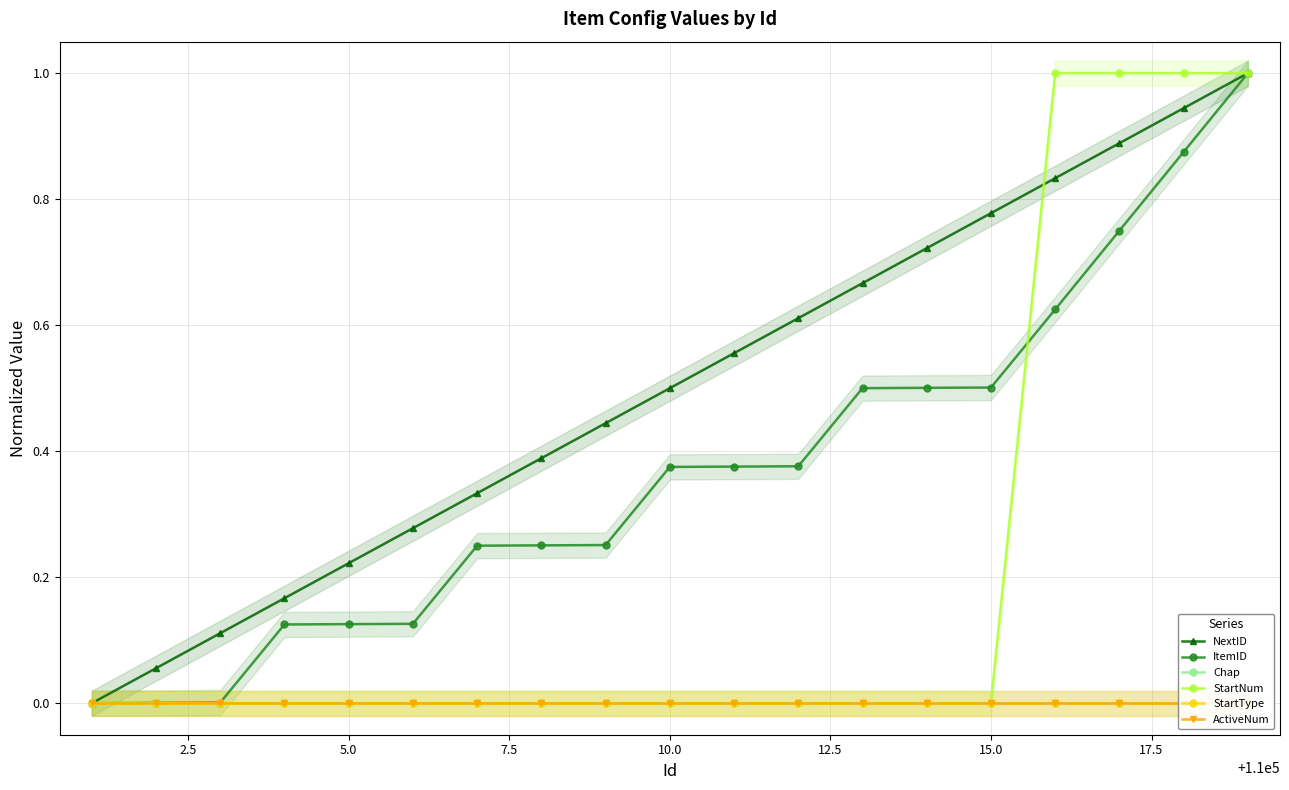

Reading left to right, list all the values displayed in this chart.

NextID: 0.0	0.1	0.1	0.2	0.2	0.3	0.3	0.4	0.4	0.5	0.6	0.6	0.7	0.7	0.8	0.8	0.9	0.9	1.0
ItemID: 0.0	0.0	0.0	0.1	0.1	0.1	0.3	0.3	0.3	0.4	0.4	0.4	0.5	0.5	0.5	0.6	0.8	0.9	1.0
Chap: 0.0	0.0	0.0	0.0	0.0	0.0	0.0	0.0	0.0	0.0	0.0	0.0	0.0	0.0	0.0	0.0	0.0	0.0	0.0
StartNum: 0.0	0.0	0.0	0.0	0.0	0.0	0.0	0.0	0.0	0.0	0.0	0.0	0.0	0.0	0.0	1.0	1.0	1.0	1.0
StartType: 0.0	0.0	0.0	0.0	0.0	0.0	0.0	0.0	0.0	0.0	0.0	0.0	0.0	0.0	0.0	0.0	0.0	0.0	0.0
ActiveNum: 0.0	0.0	0.0	0.0	0.0	0.0	0.0	0.0	0.0	0.0	0.0	0.0	0.0	0.0	0.0	0.0	0.0	0.0	0.0